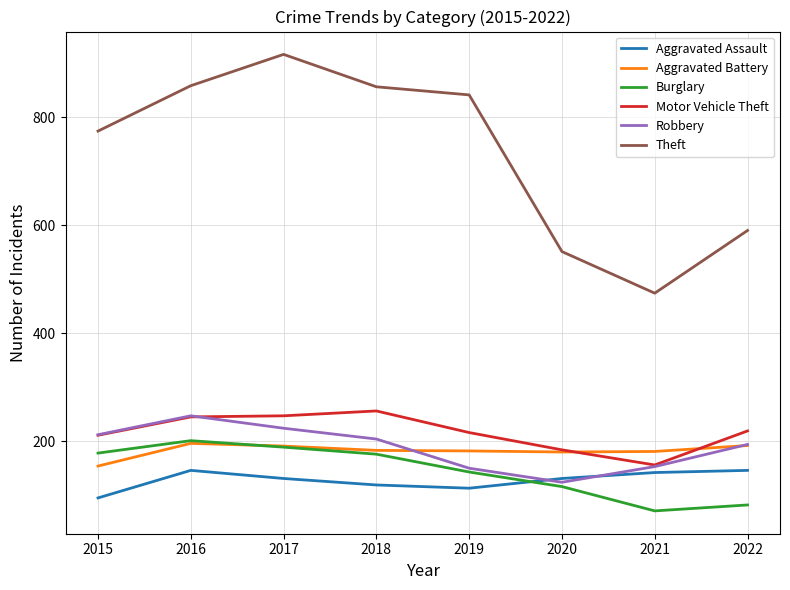

What is the difference between the highest and lowest values at 2016?

712